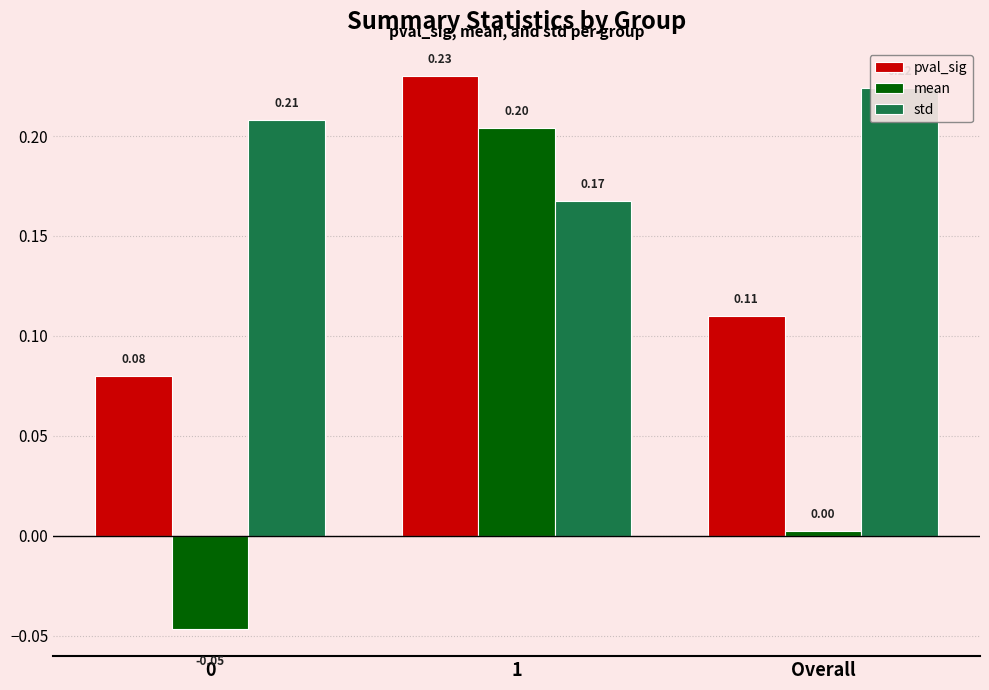

Which series has the largest range (max minus min)?

mean